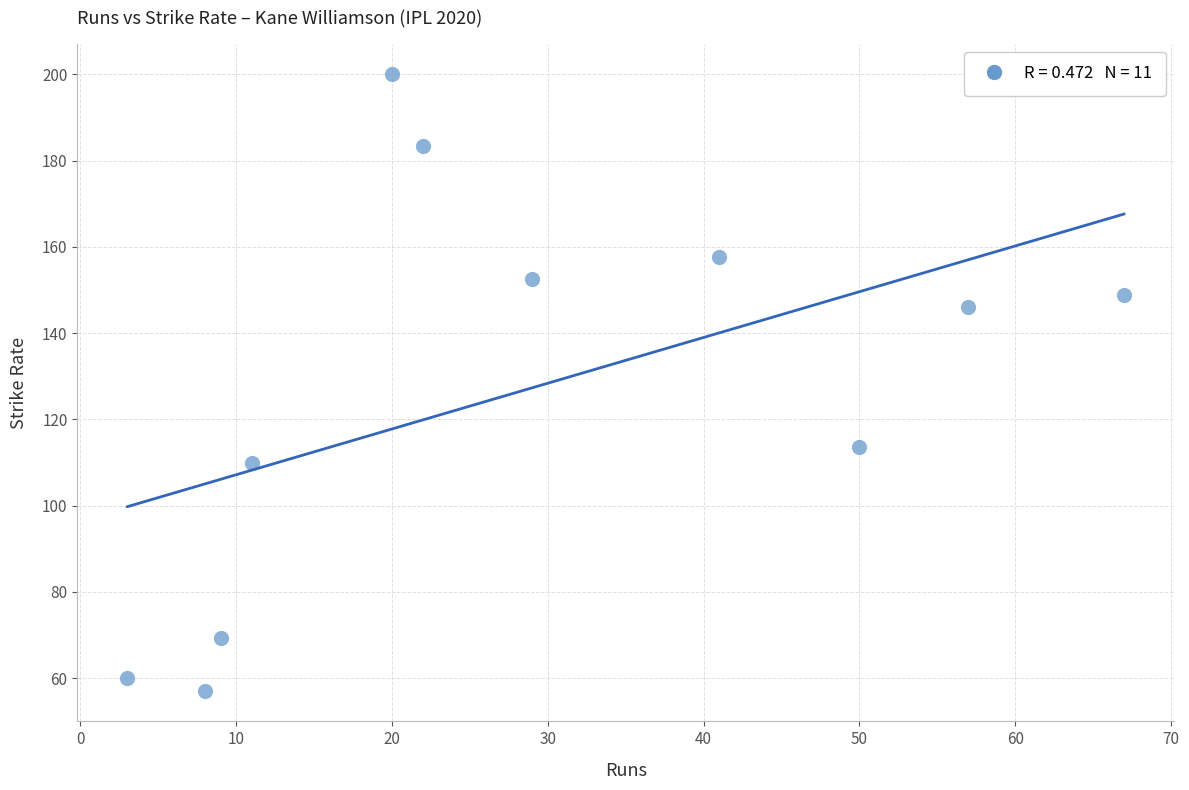

What is the average X value?

28.8